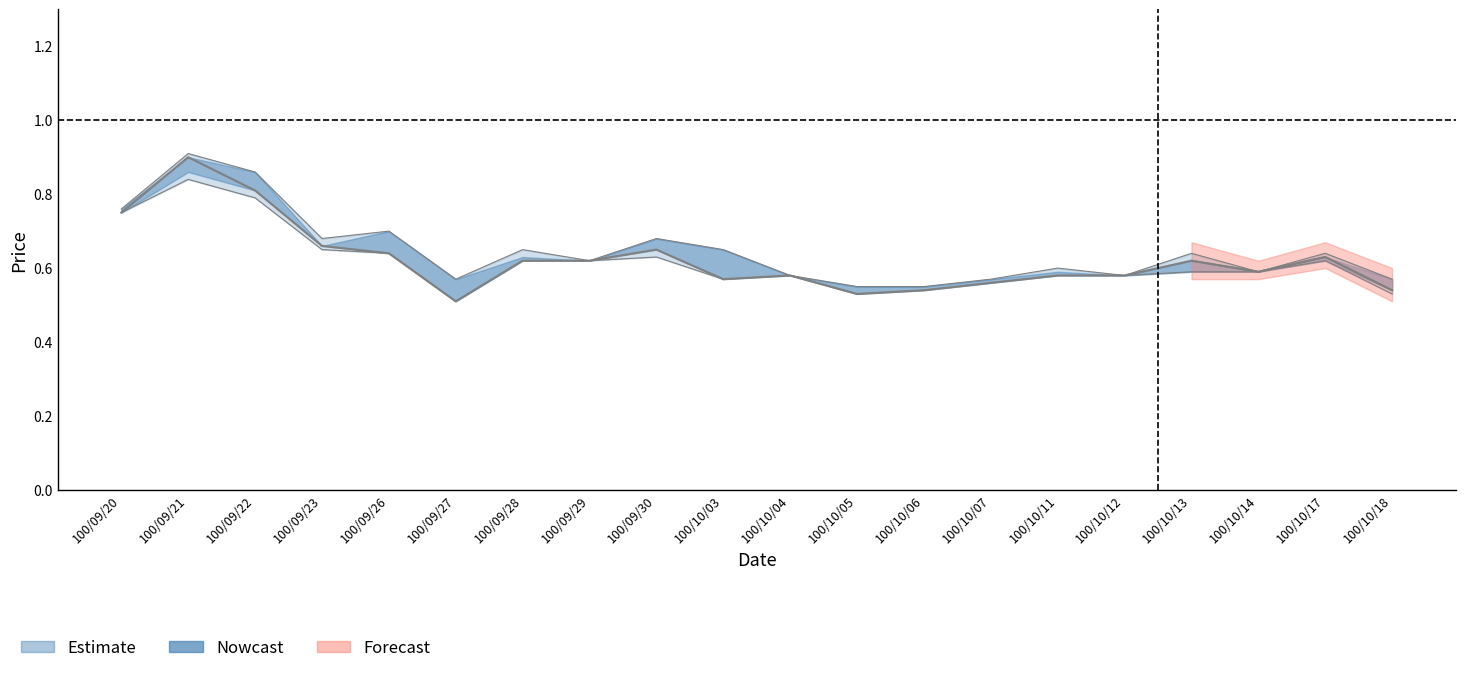

What is the difference between the second highest and second lowest values in the low series?

0.3